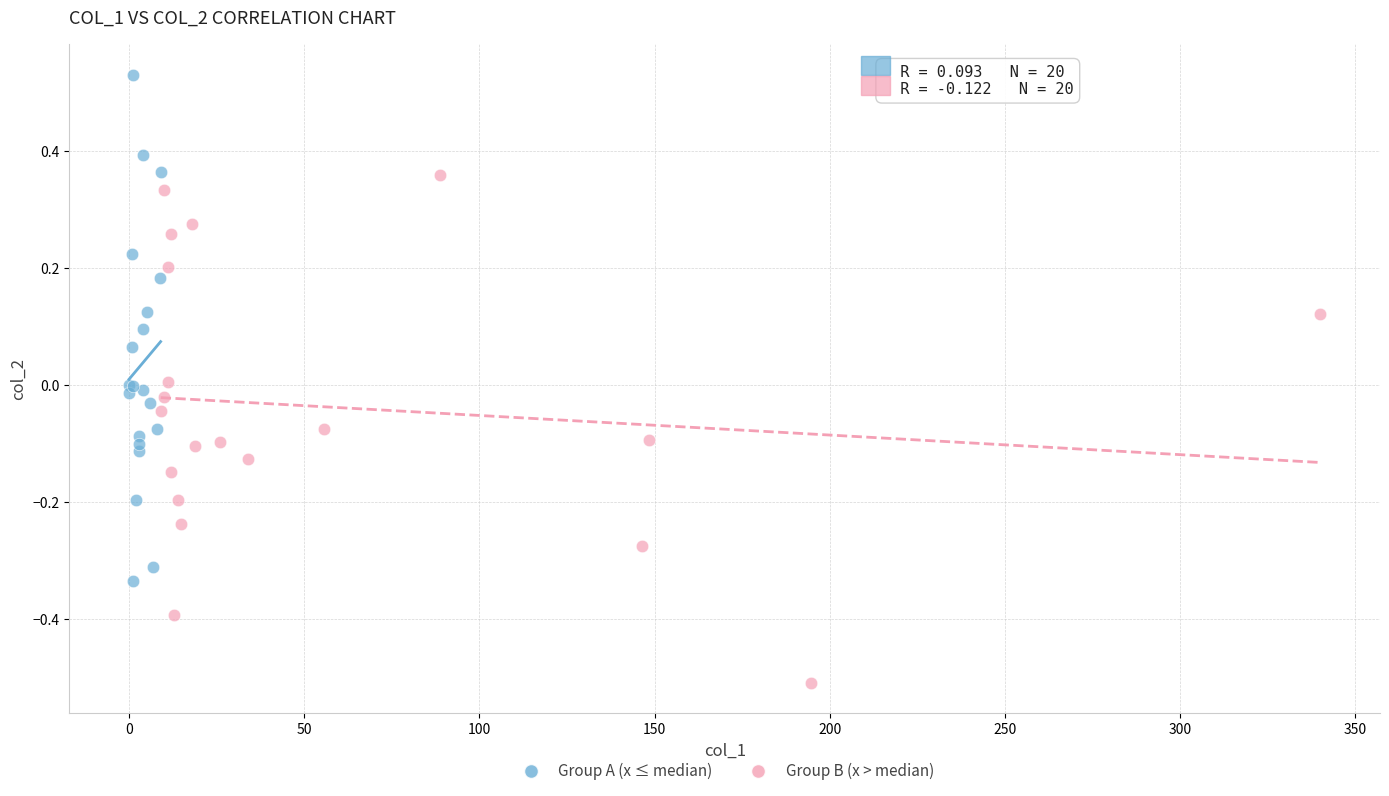

Which series contains the lowest Y value?

Group B (x > median)